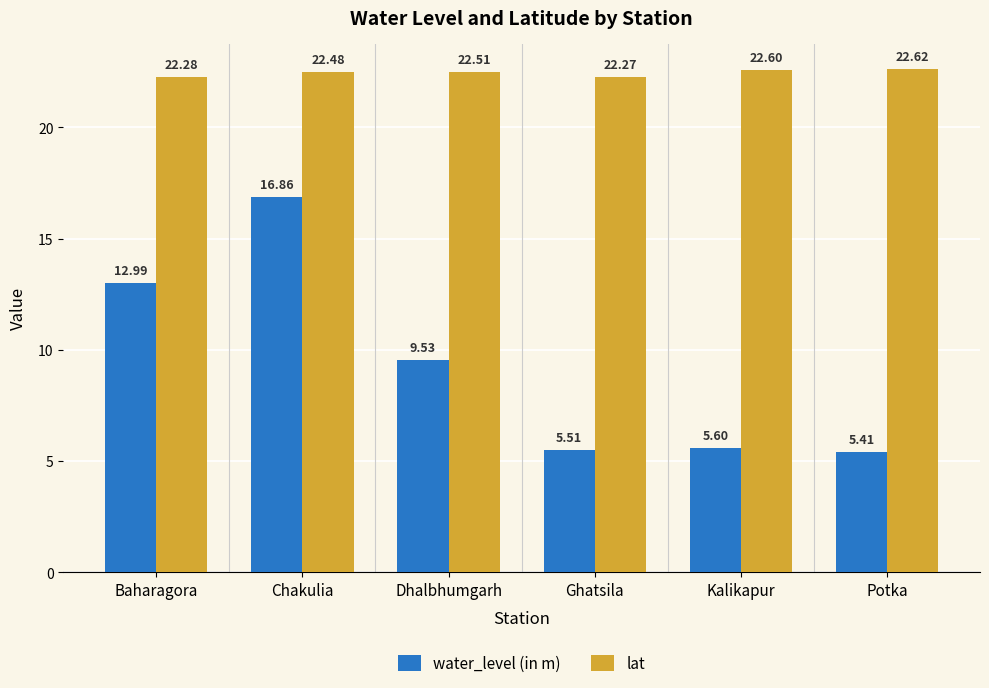

What is the value of the lat bar at the 6th from the left?

22.6